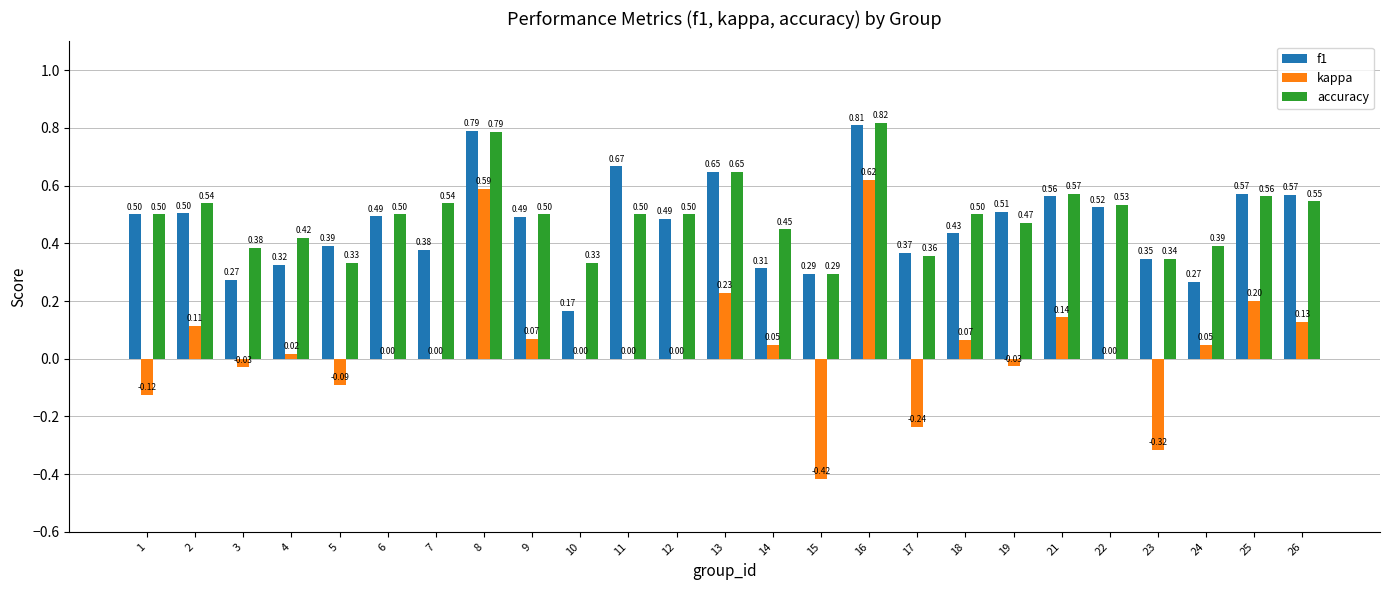

What is the total value across all series at 1?

0.9